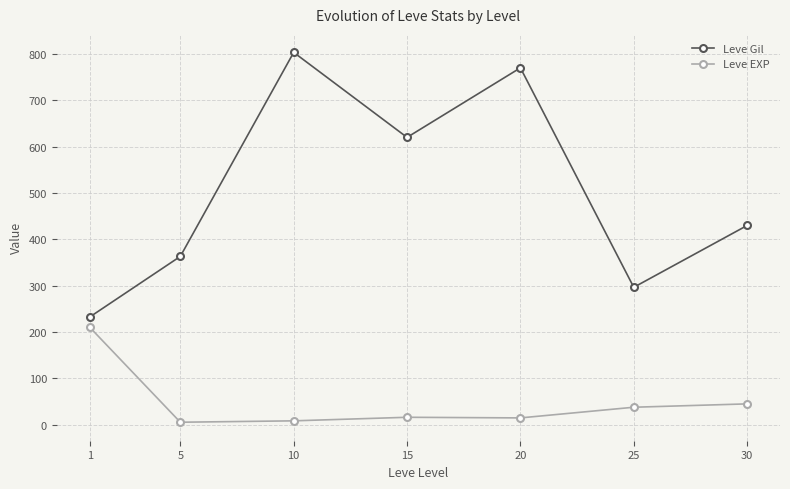

What is the value of the Leve Gil point at the 7th from the left?

430.0